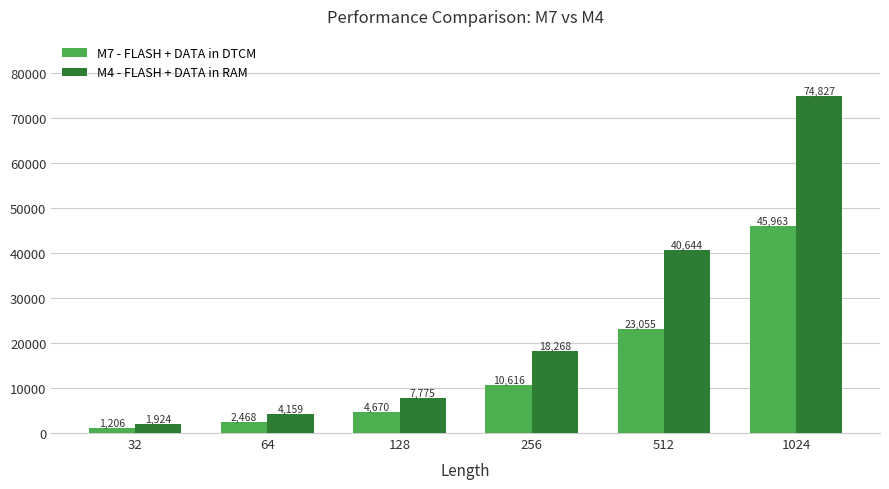

Reading left to right, list all the values displayed in this chart.

M7 - FLASH + DATA in DTCM: 1206	2468	4670	10616	23055	45963
M4 - FLASH + DATA in RAM: 1924	4159	7775	18268	40644	74827